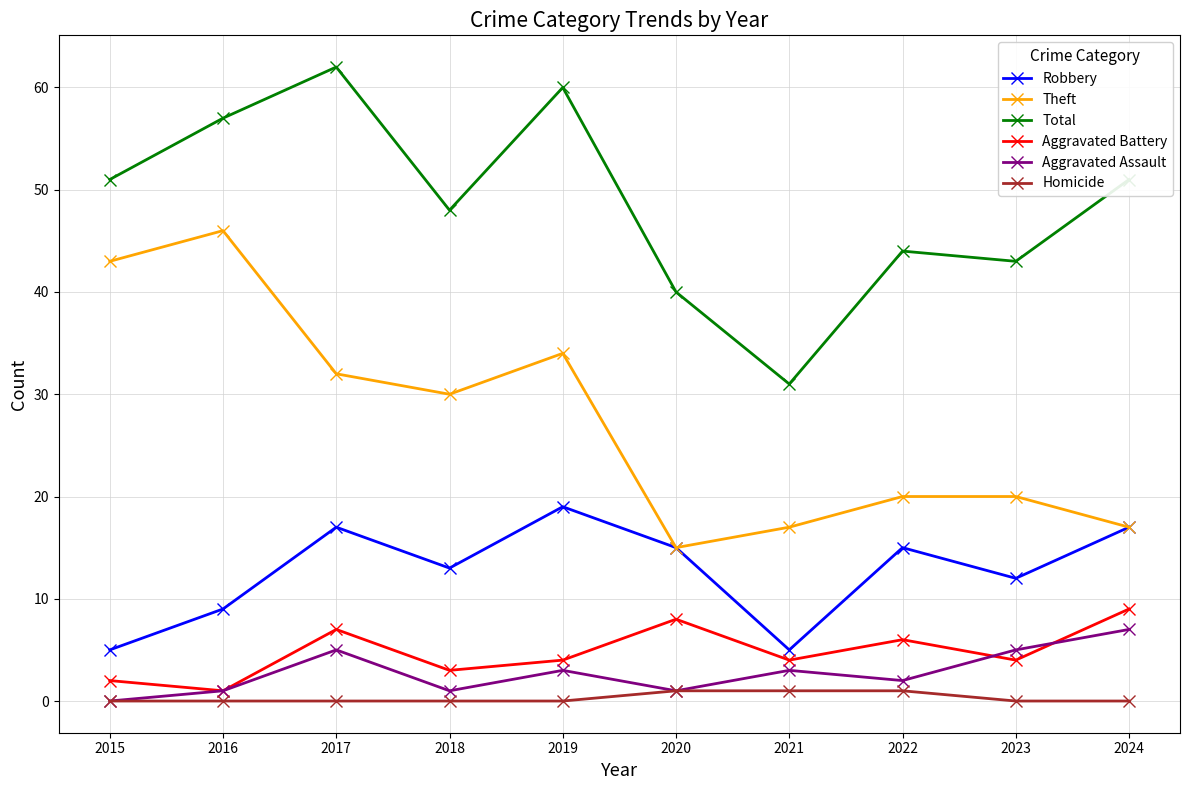

How many distinct data groups are displayed?

6